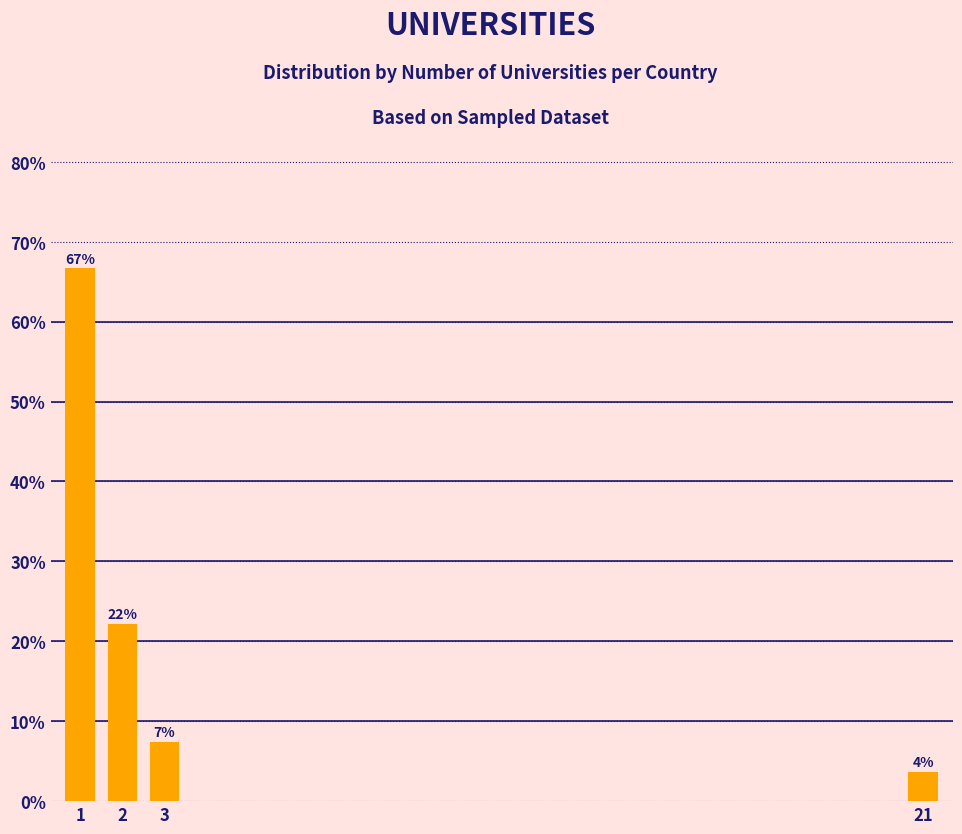

How many bars are there in total?

4